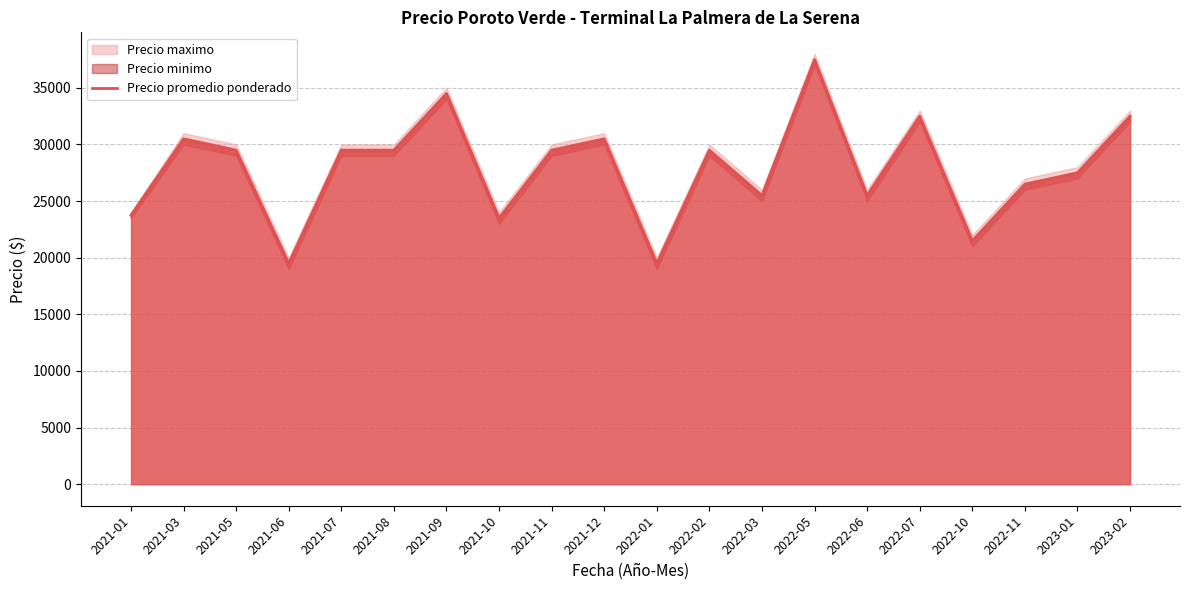

What is the maximum value shown in the chart?

37500